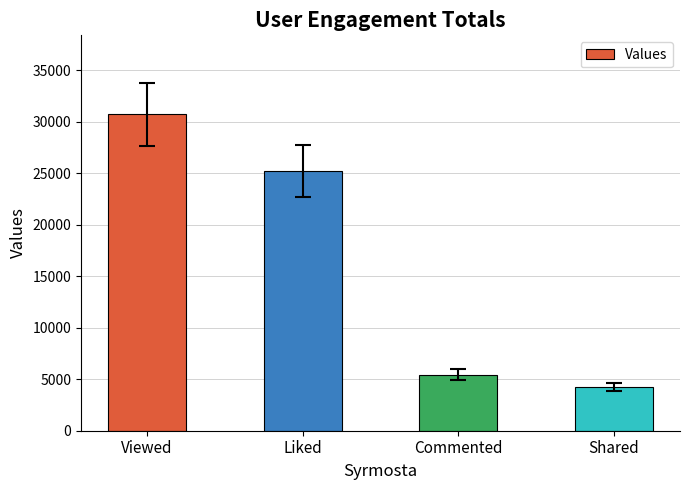

What is the value of the 1st bar from the left?

30712